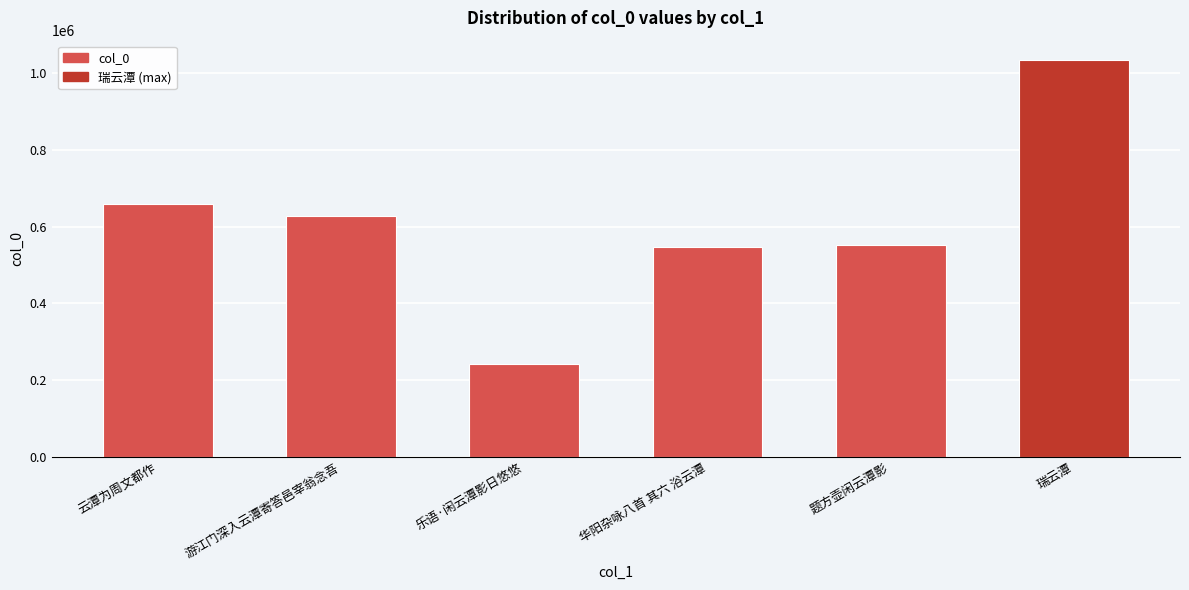

What is the change in value from 乐语·闲云潭影日悠悠 to 瑞云潭?

+791576